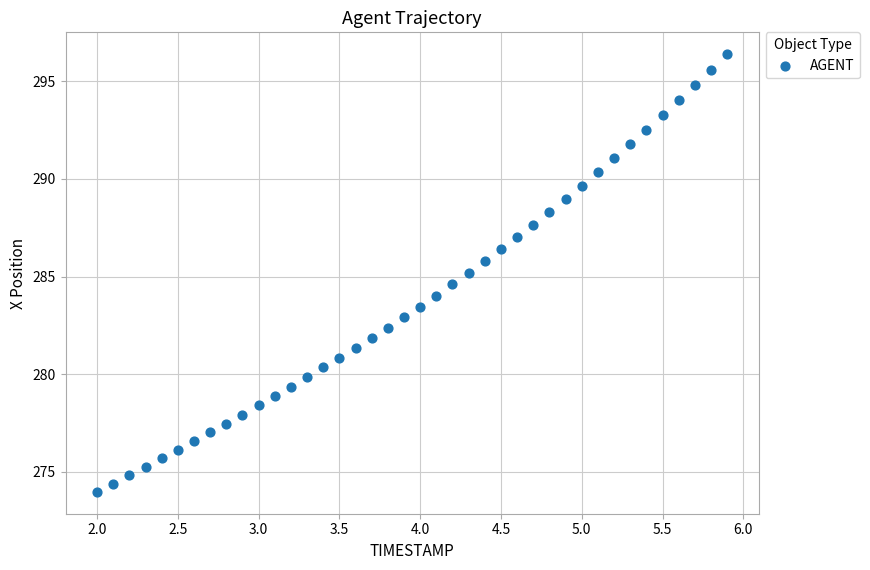

What is the range of X values (max minus min)?

3.9